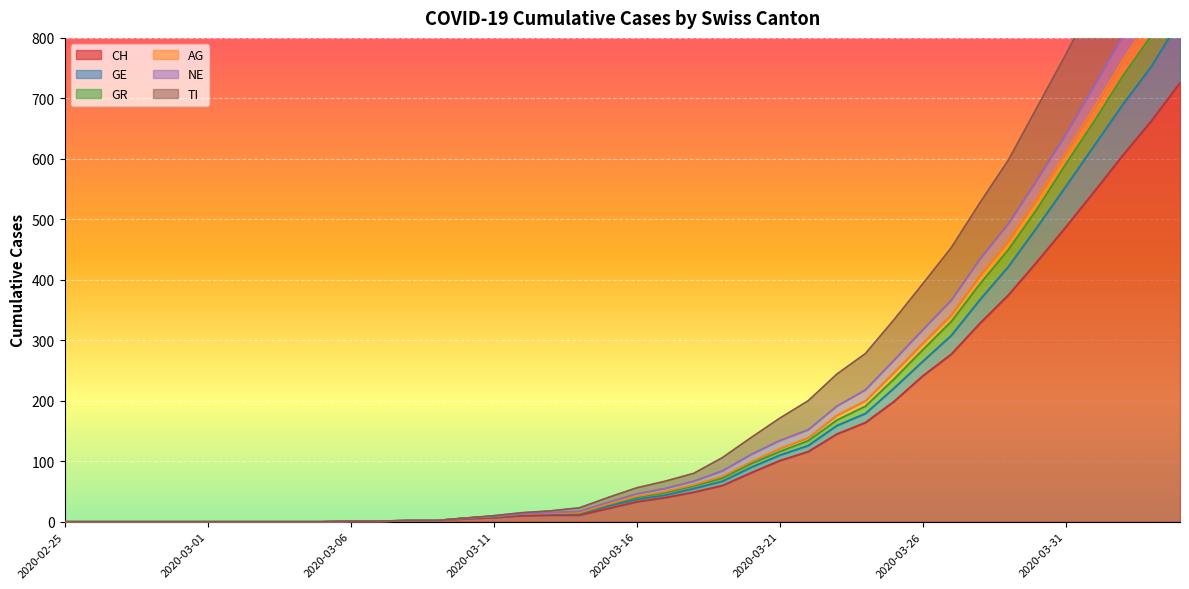

True or false: GR has more than 1 interior local peaks.

False